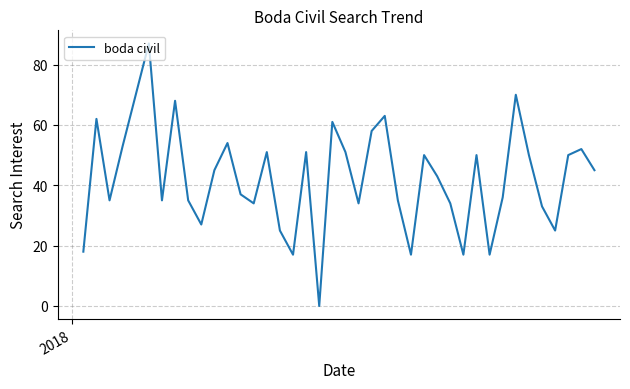

What is the greatest value displayed?

87